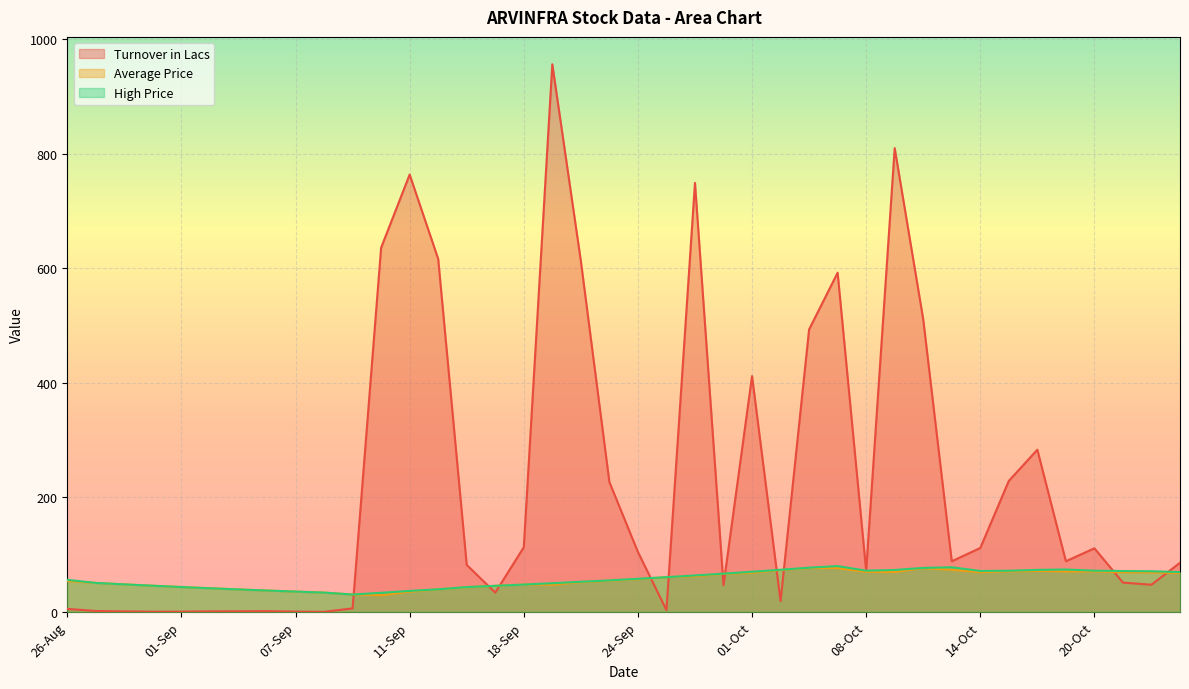

What is the average value of the Average Price series?

56.1